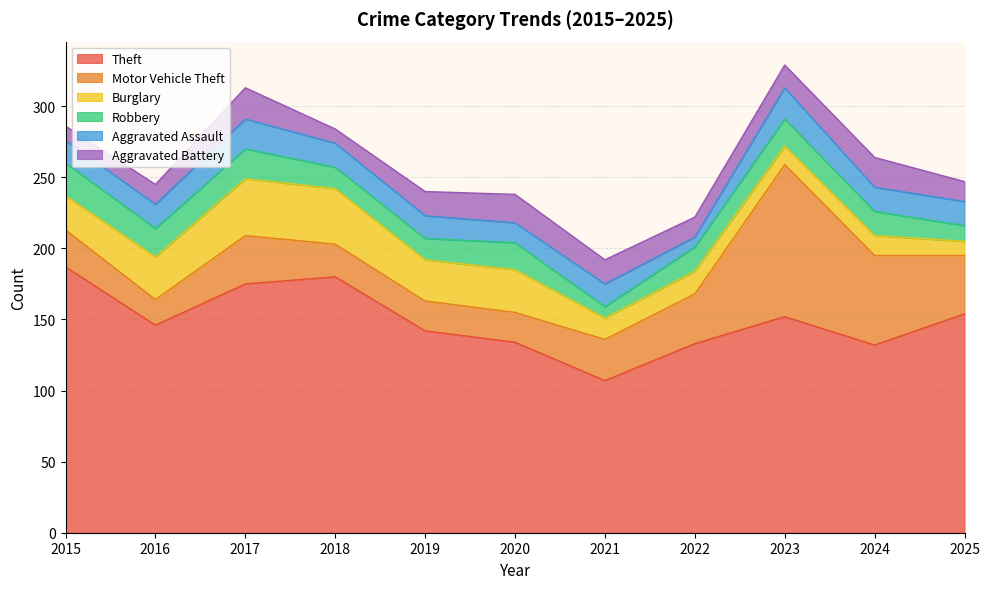

At 2017, list the series in order from largest to smallest.

Theft, Burglary, Motor Vehicle Theft, Aggravated Battery, Robbery, Aggravated Assault